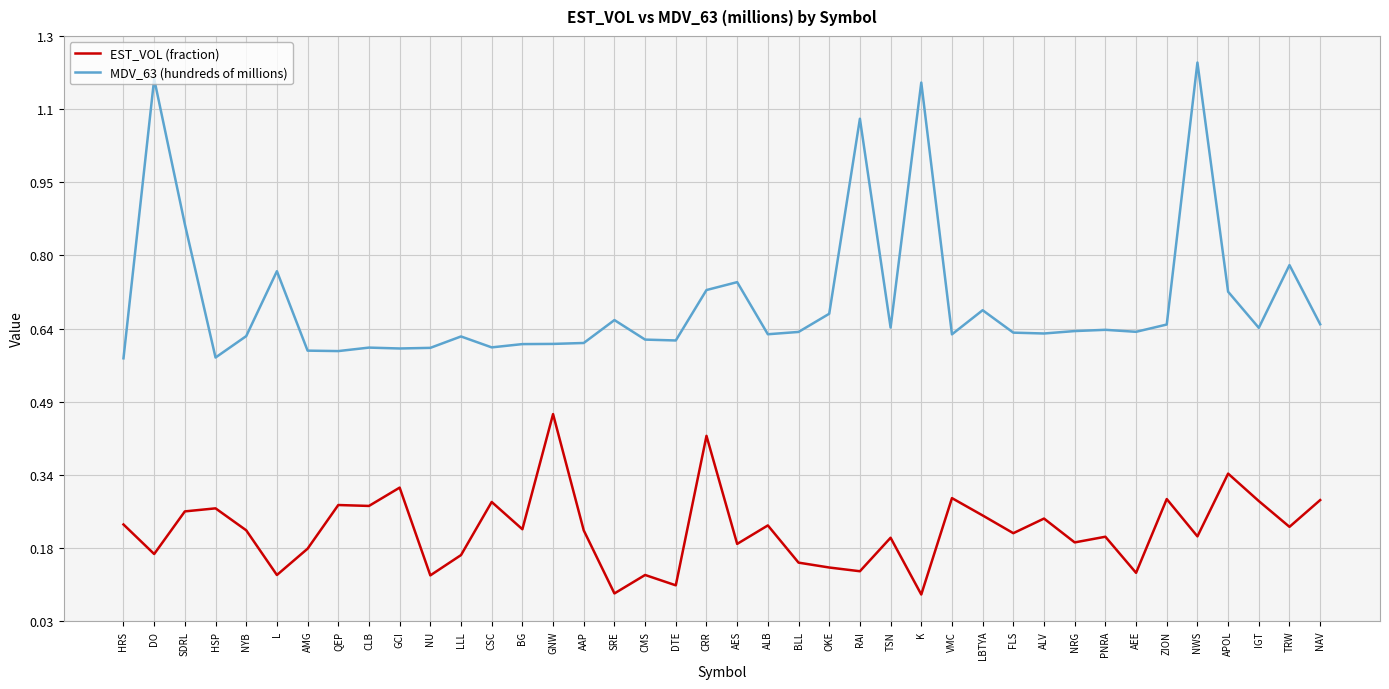

Where is the first local maximum for MDV_63 (hundreds of millions)?

DO